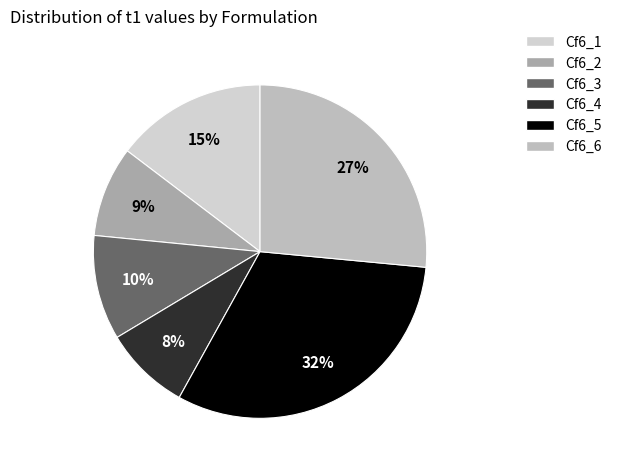

Is it true that Cf6_5 is 32% of the pie?

True